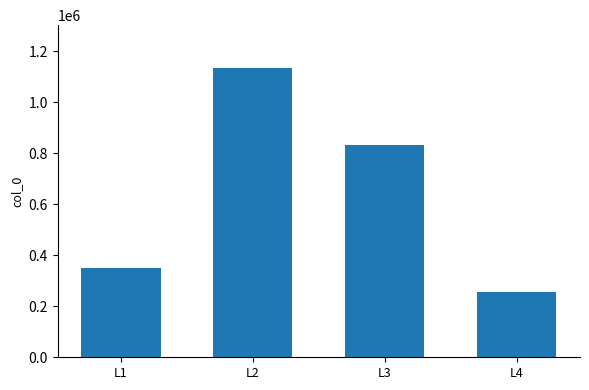

What is the difference between the second highest and minimum values?

578491